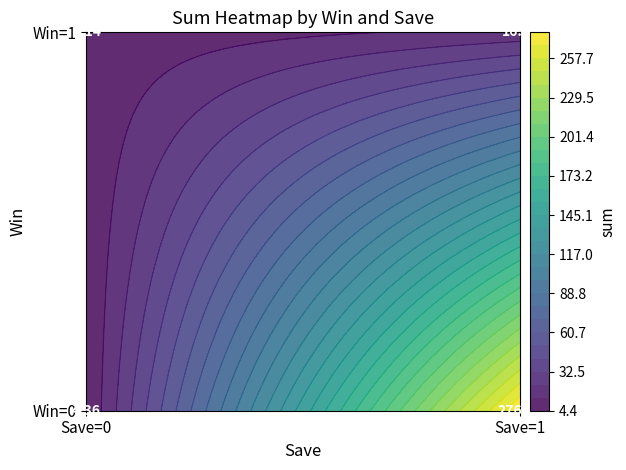

At Win=1, list the series in order from smallest to largest.

Win=1, Win=0